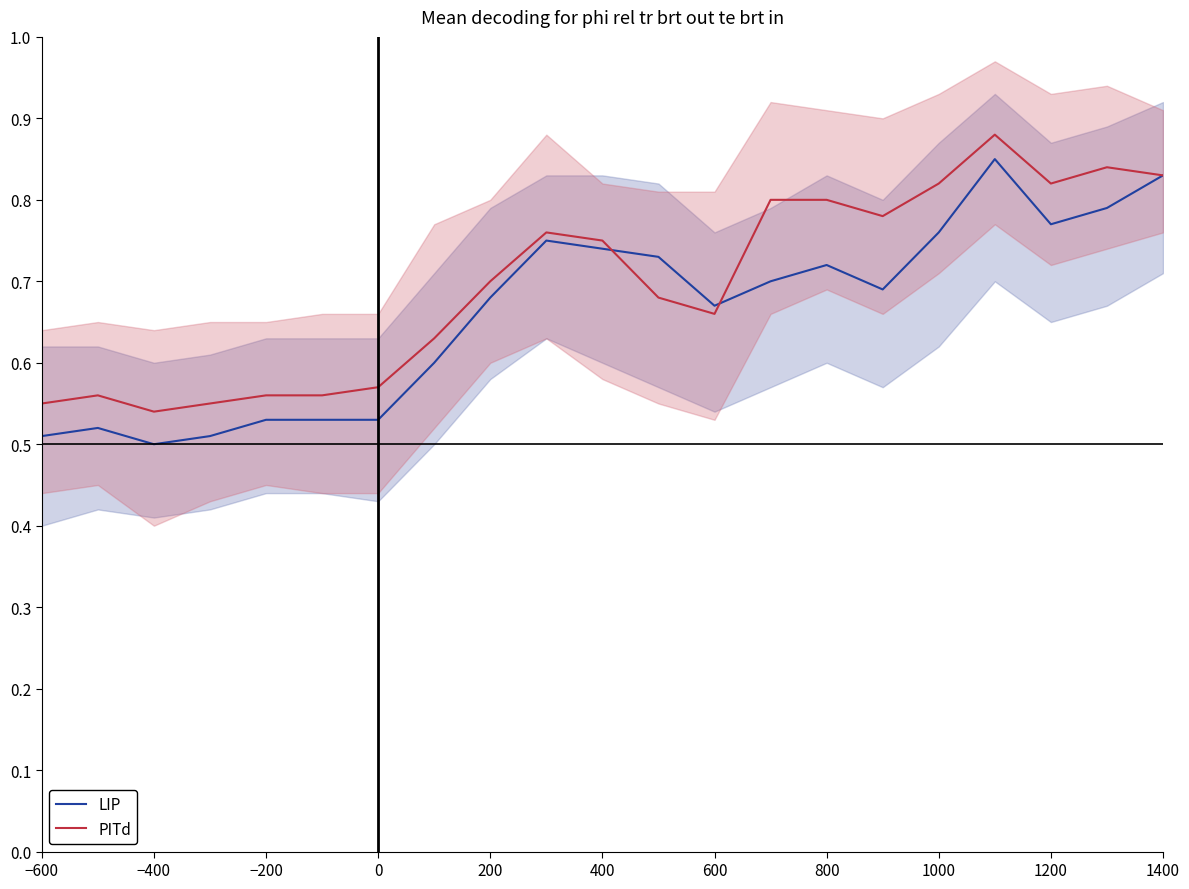

Which series has the largest range (max minus min)?

LIP